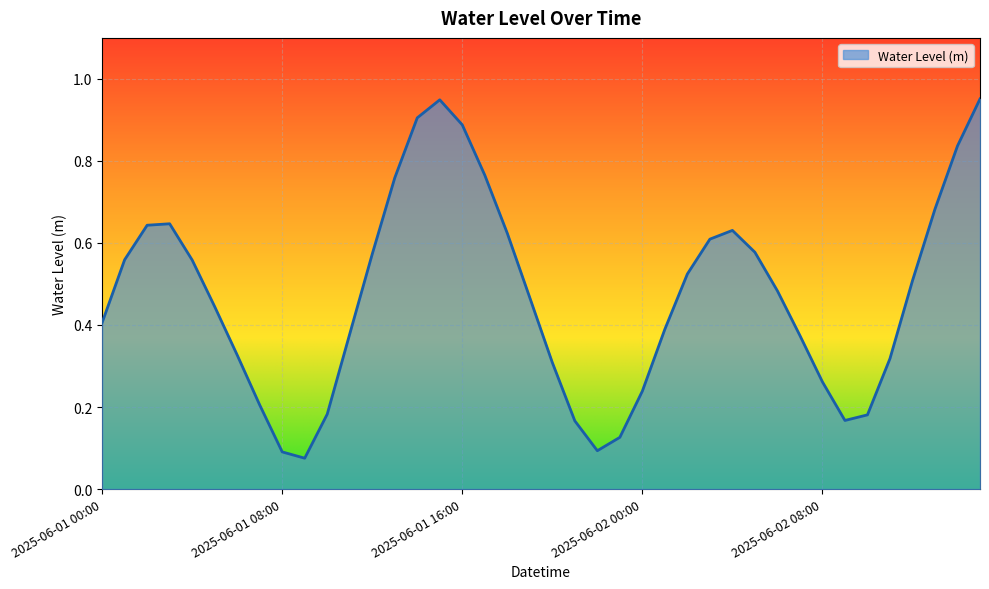

How many lines are shown in the chart?

1